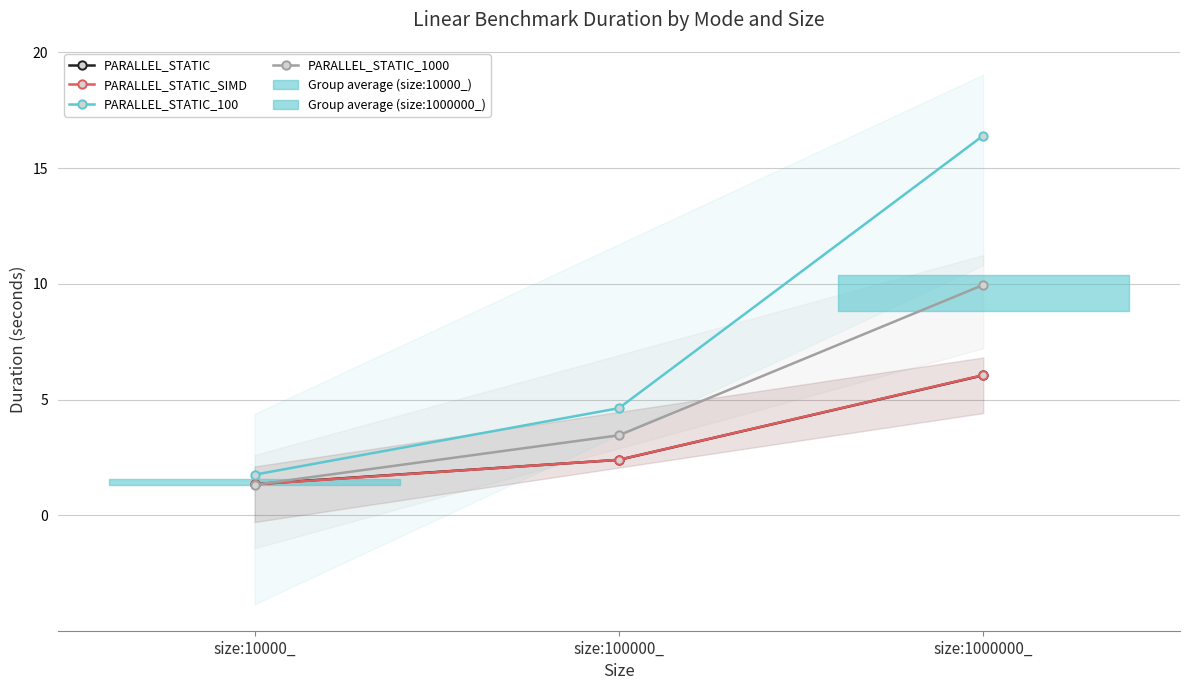

Read the PARALLEL_STATIC_1000 value at size:10000_.

1.3